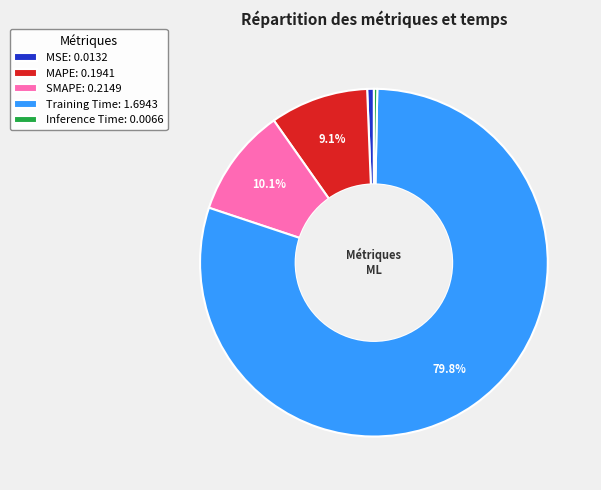

What percentage is the MAPE slice, to the nearest percent?

9%